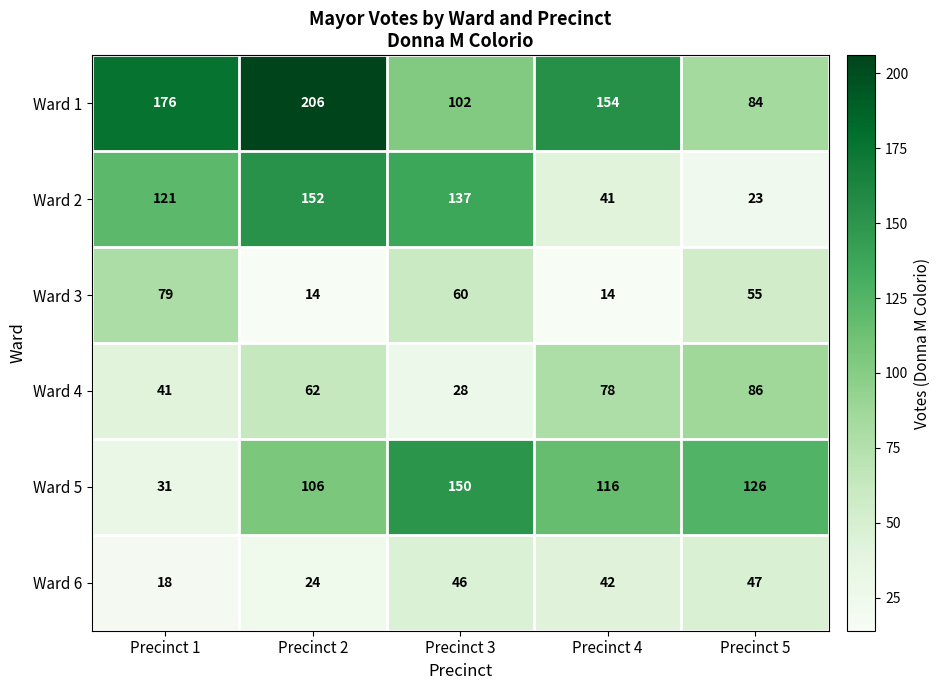

The value of Ward 2 at Precinct 3 is 137. True or false?

True